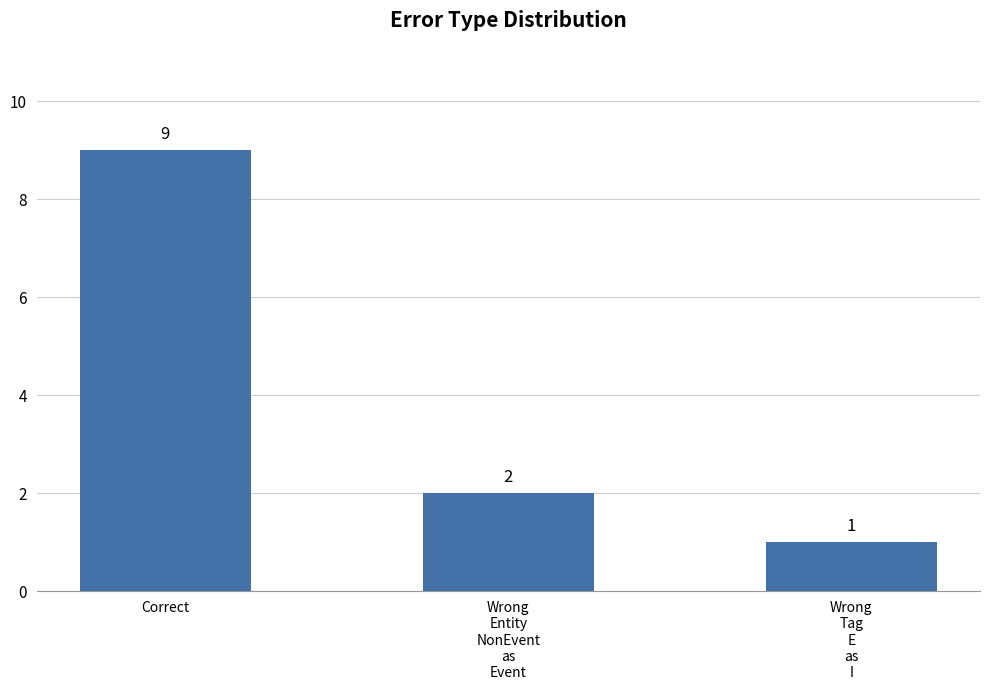

Which has a higher value, Correct or Wrong
Tag
E
as
I?

Correct